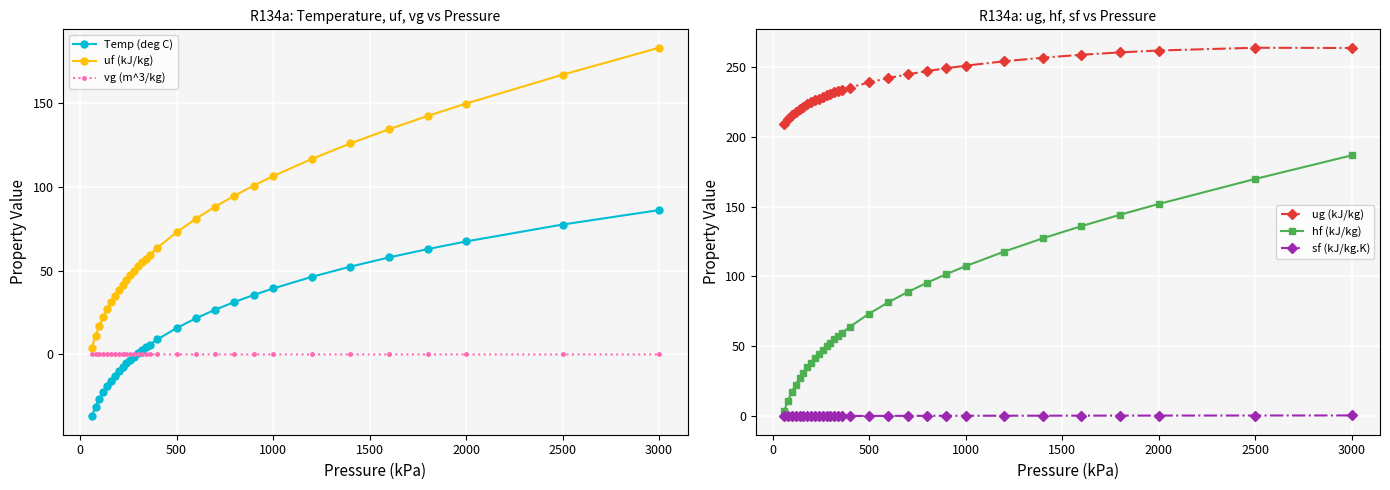

What is the sum of all uf (kJ/kg) values?

2221.1